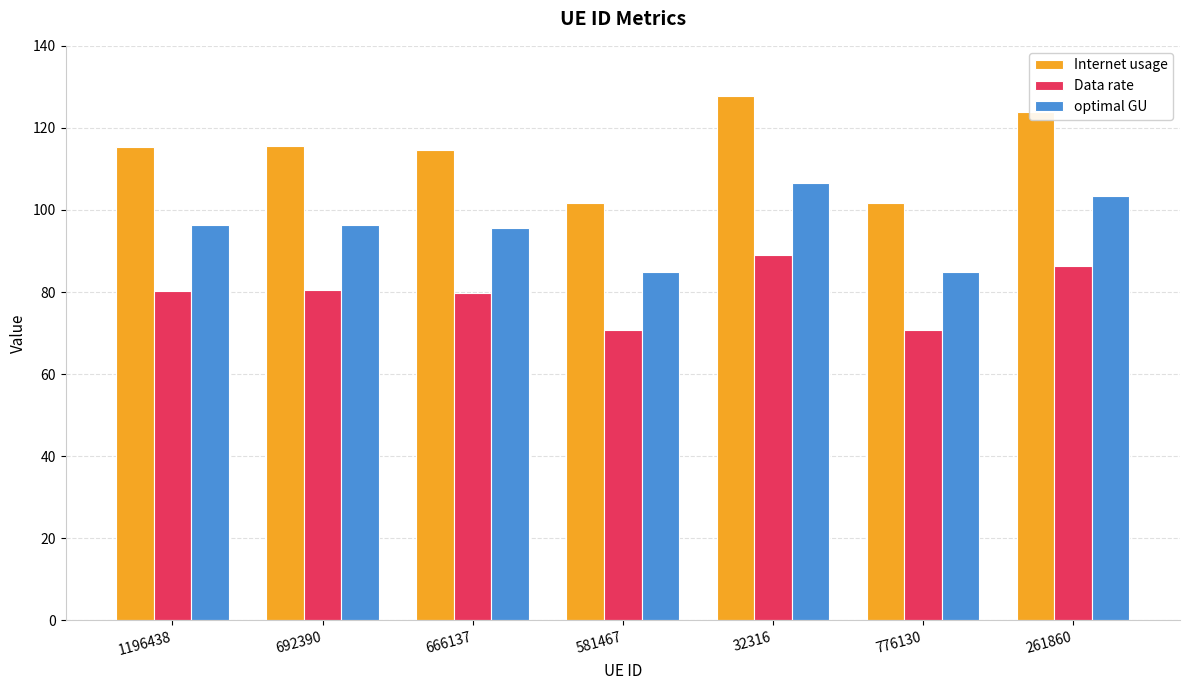

The Data rate series shows 48.6 at 666137. True or false?

False